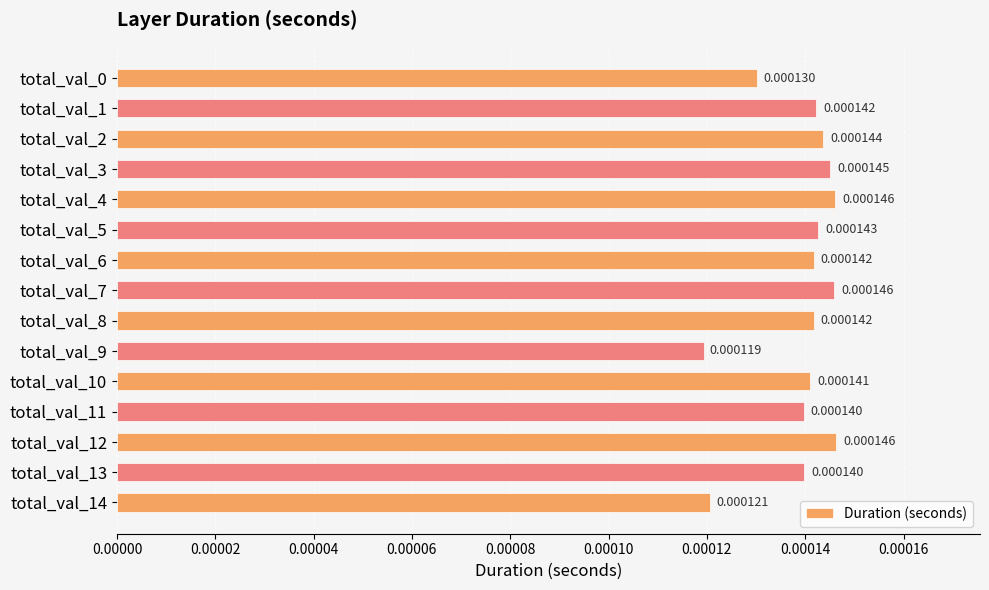

Between total_val_8 and total_val_13, which is larger?

total_val_8